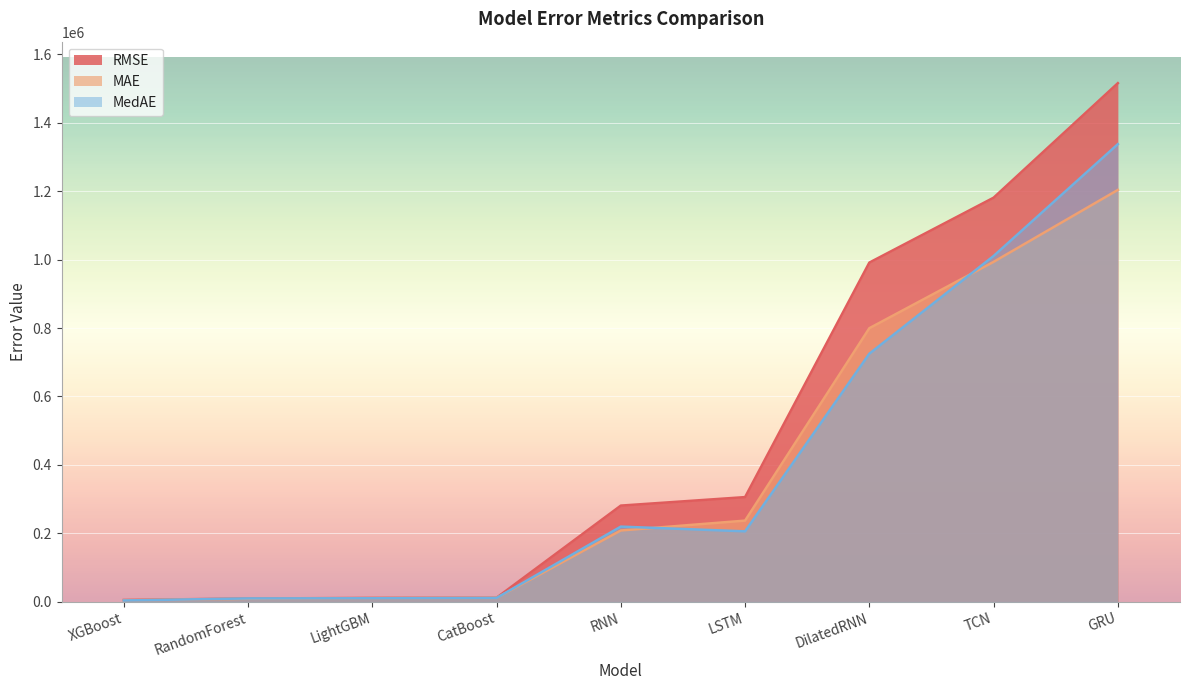

What is the label of the 2nd point from the right?

TCN